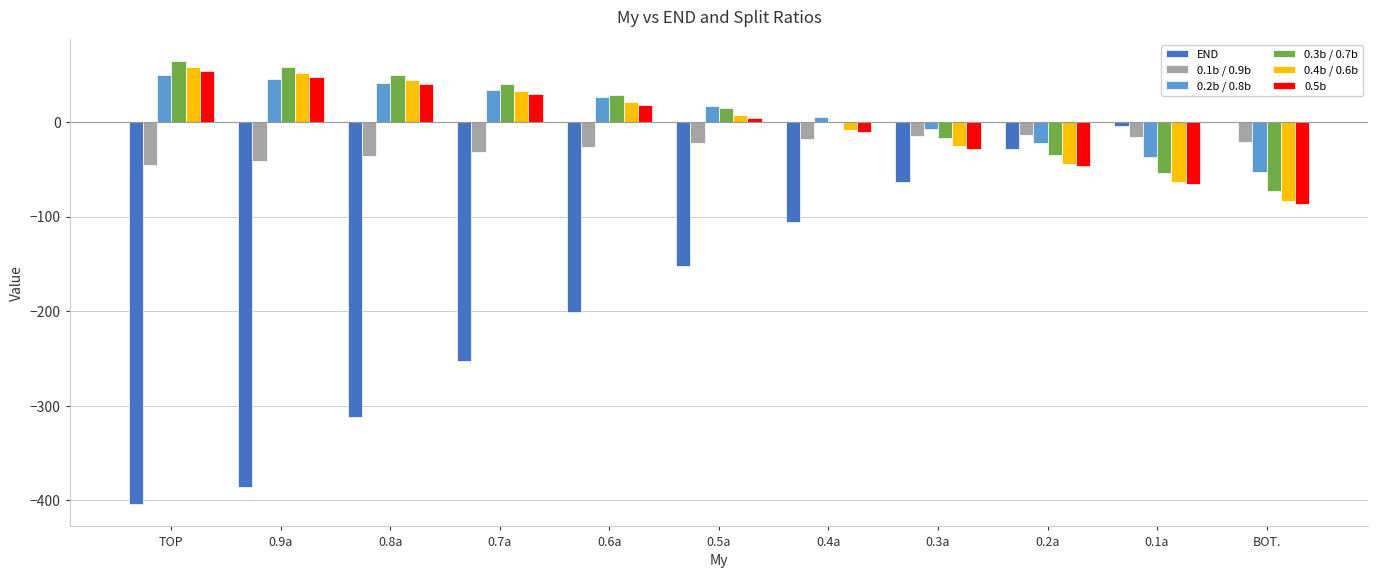

What is the total value across all series at 0.9a?

-223